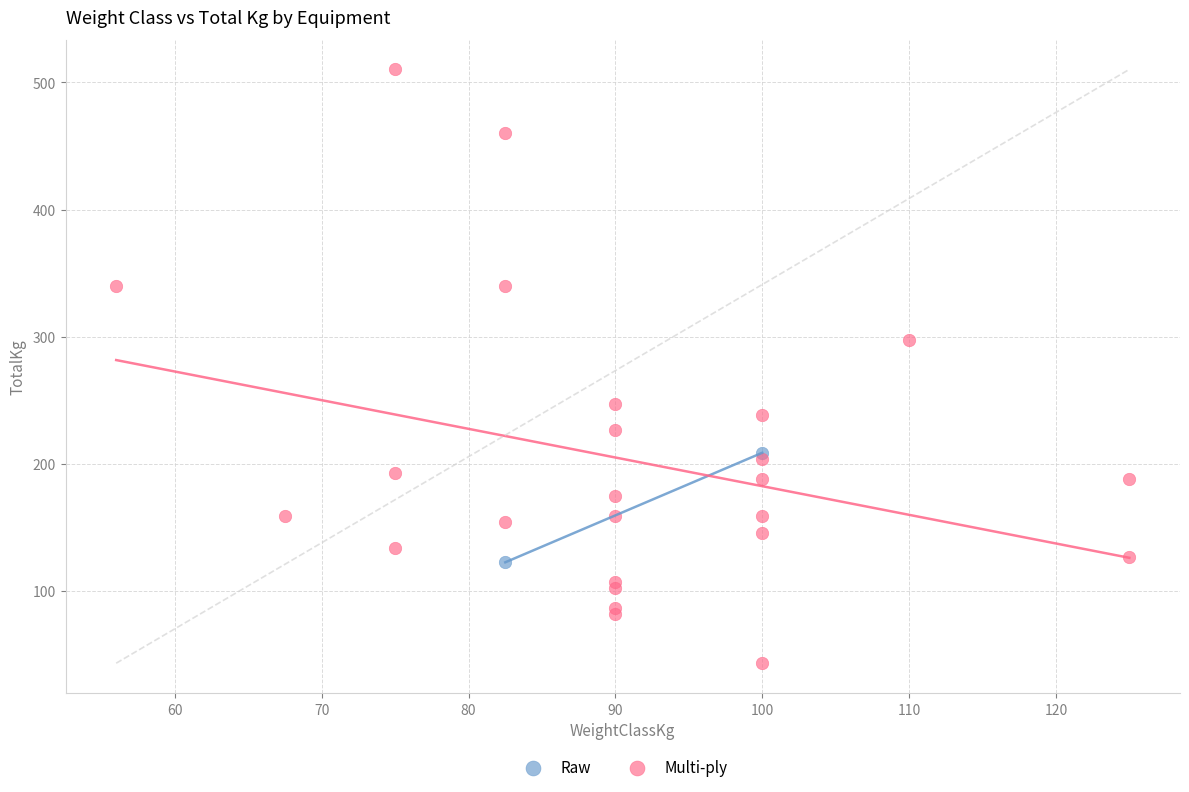

What are all the series names shown in the legend?

Raw, Multi-ply